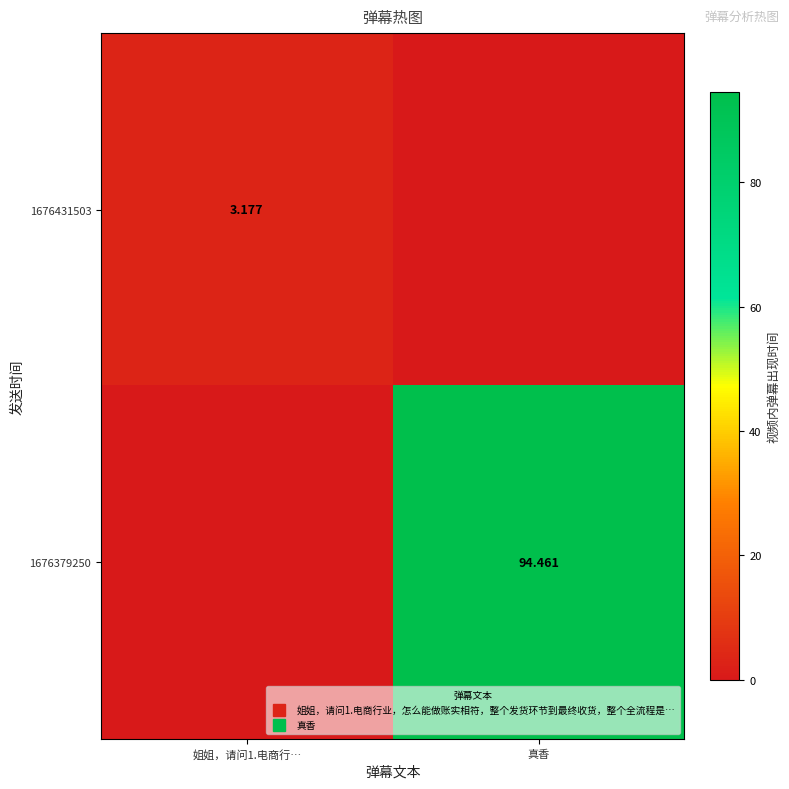

Which has a higher value, 真香 or 姐姐，请问1.电商行…?

姐姐，请问1.电商行…